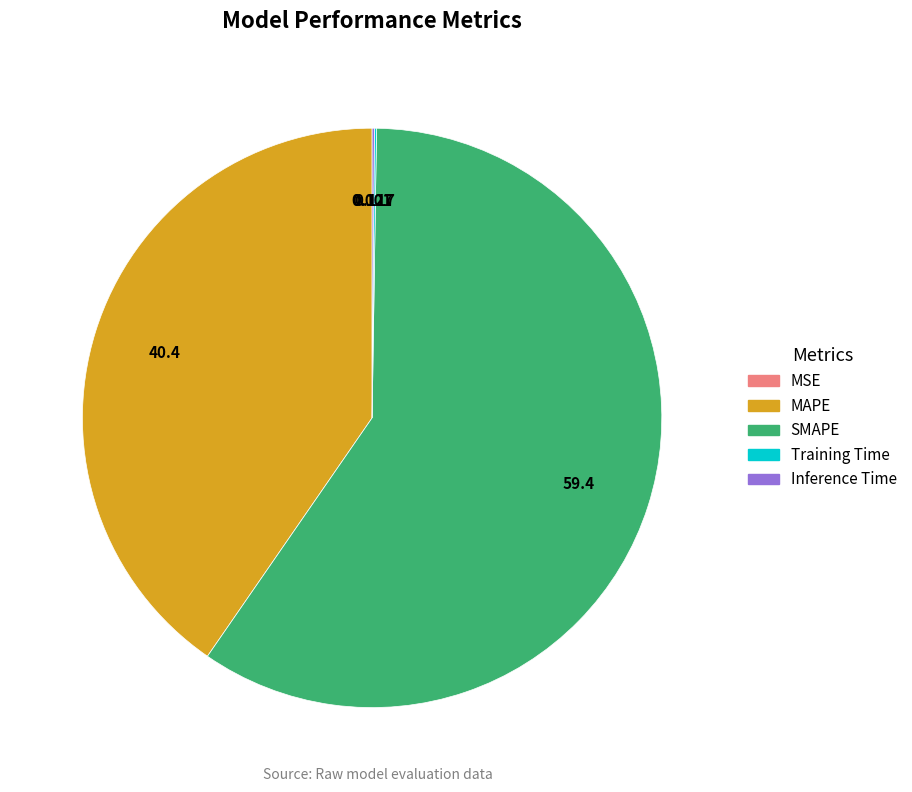

Which slice is the largest?

SMAPE